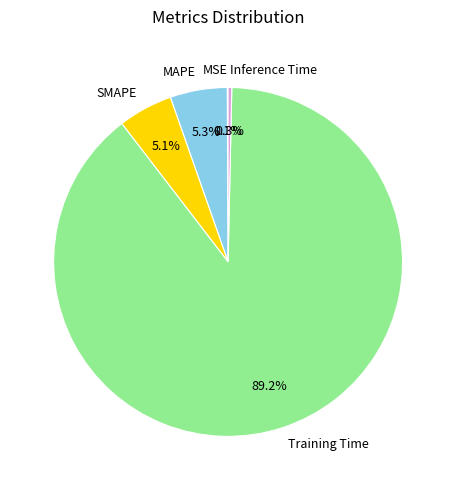

Which has a higher value, Inference Time or Training Time?

Training Time